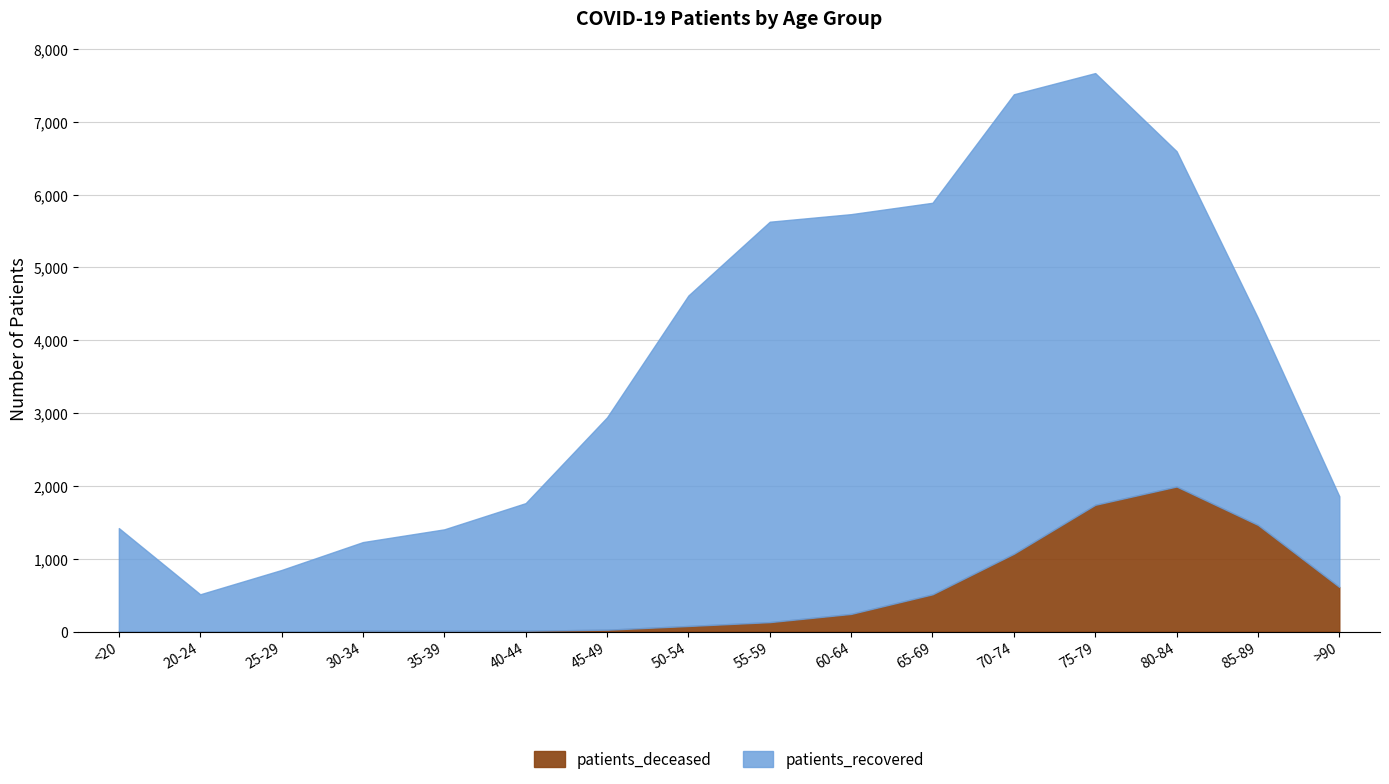

In patients_deceased, how many points are lower than both neighbors (excluding endpoints)?

2